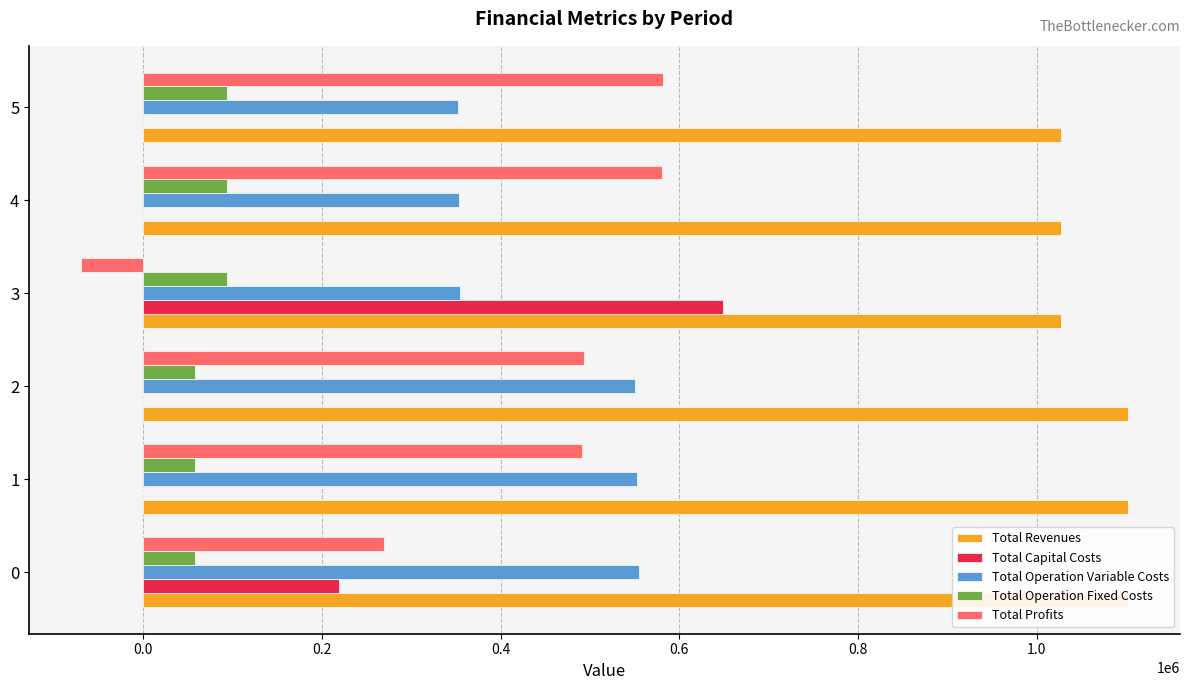

Reading left to right, list all the values displayed in this chart.

Total Revenues: 1101950.9	1101950.9	1101950.9	1027463.6	1027463.6	1027463.6
Total Capital Costs: 219398.0	0.0	0.0	648489.0	0.0	0.0
Total Operation Variable Costs: 554666.2	552650.6	550632.3	354878.0	353753.8	352628.1
Total Operation Fixed Costs: 58328.8	58328.8	58328.8	93430.6	93430.6	93430.6
Total Profits: 269557.8	490971.4	492989.8	-69334.0	580279.1	581404.8